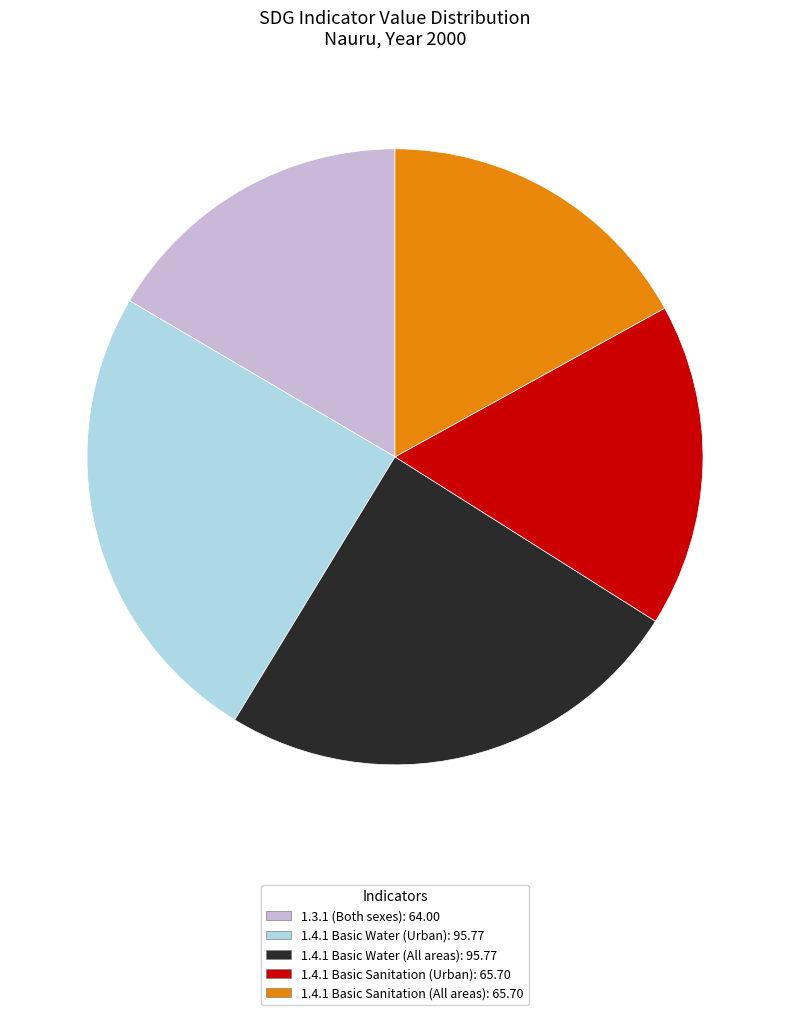

Is the sum of 1.4.1 Basic Water (All areas) and 1.4.1 Basic Water (Urban) greater than half?

No